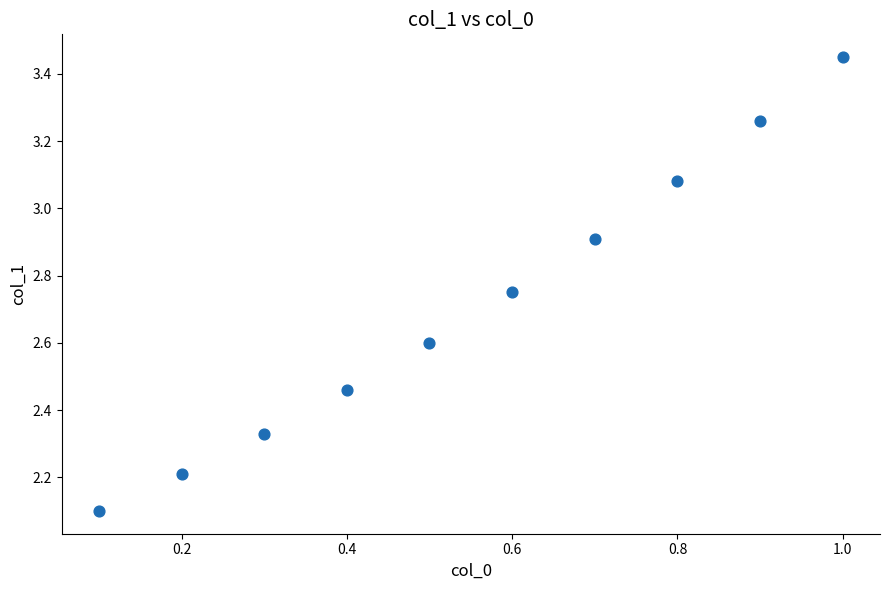

What Y value in the scatter plot is closest to 2?

2.1